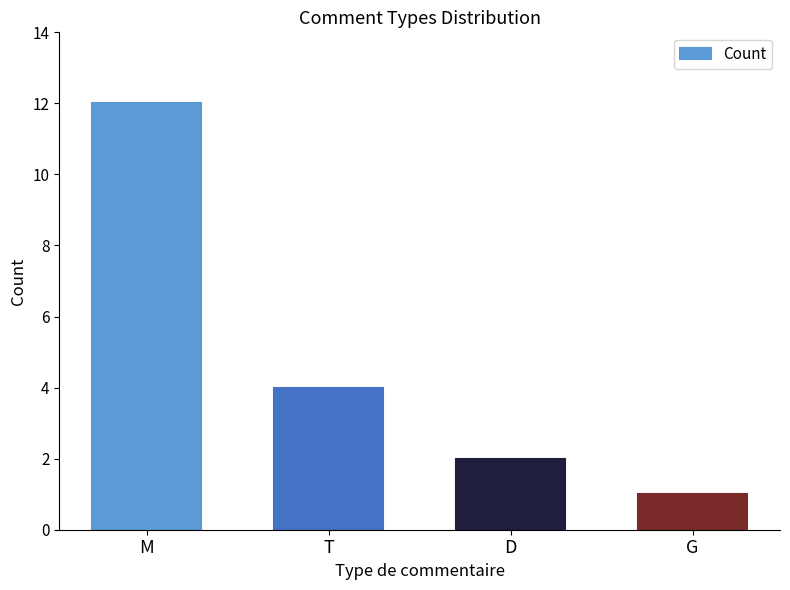

How many distinct data groups are displayed?

1